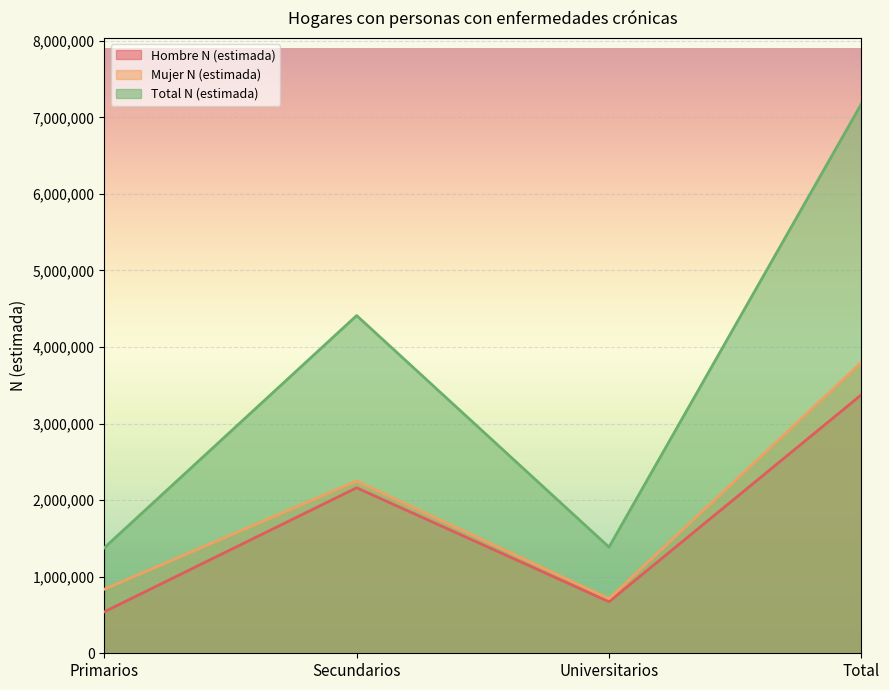

The Total N (estimada) series shows 2003346 at Universitarios. True or false?

False